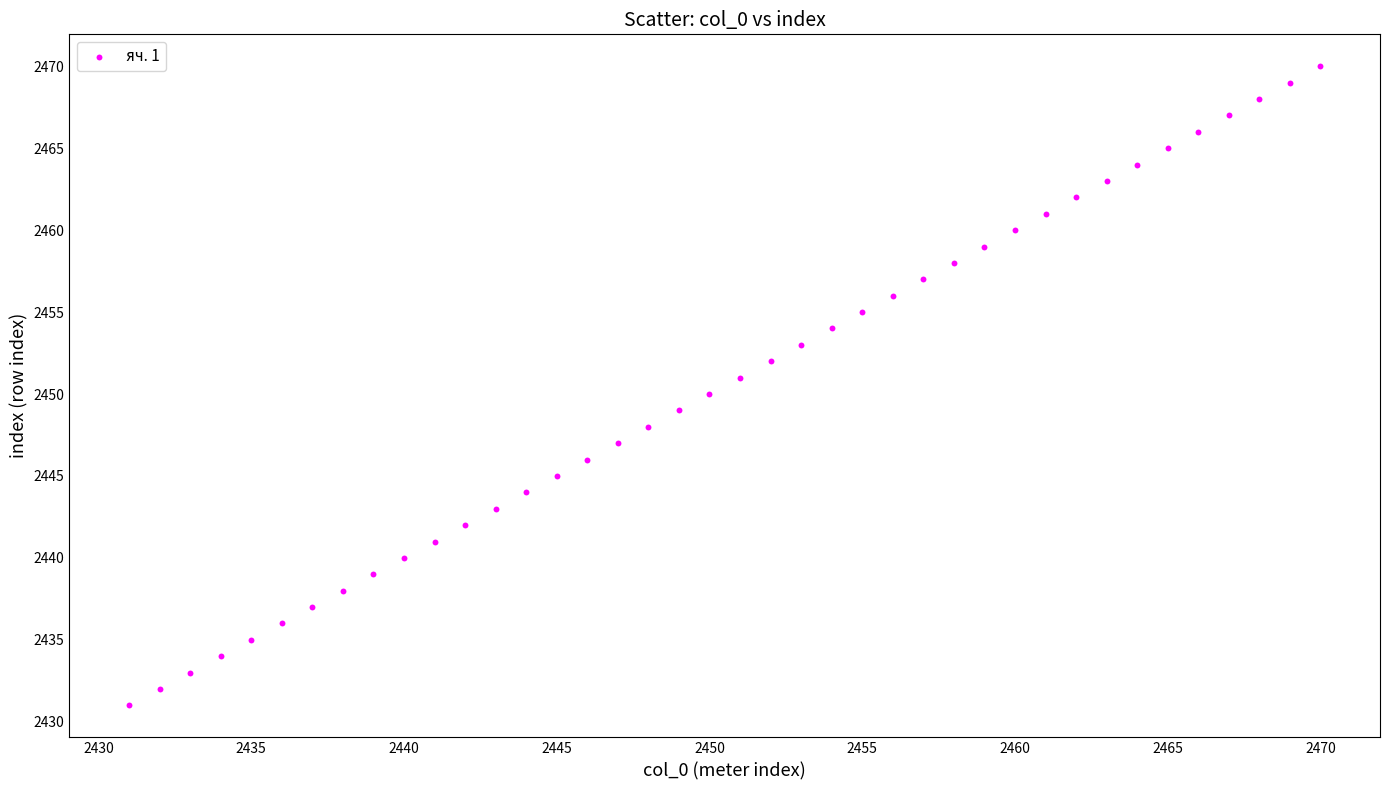

What is the range of Y values (max minus min)?

39